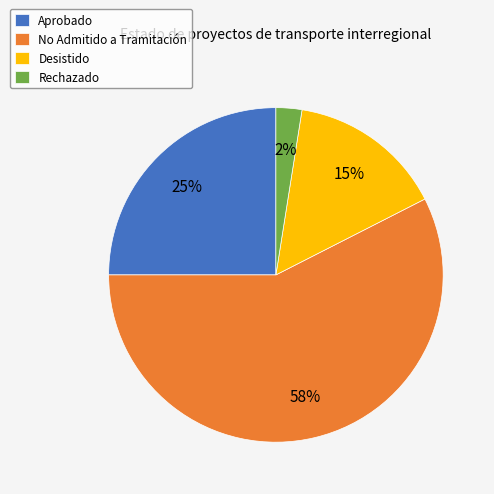

Is the sum of Desistido and No Admitido a Tramitación greater than half?

Yes